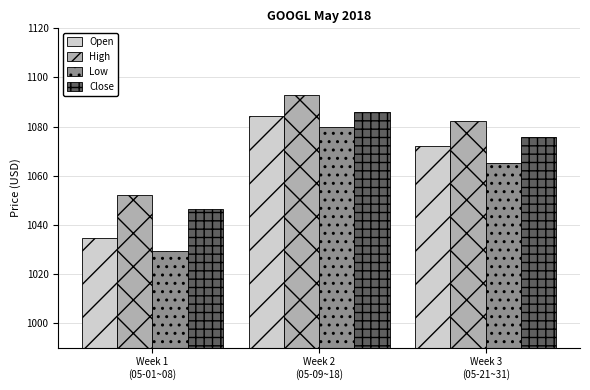

Is it true that Close equals 1715.2 at Week 2
(05-09~18)?

False